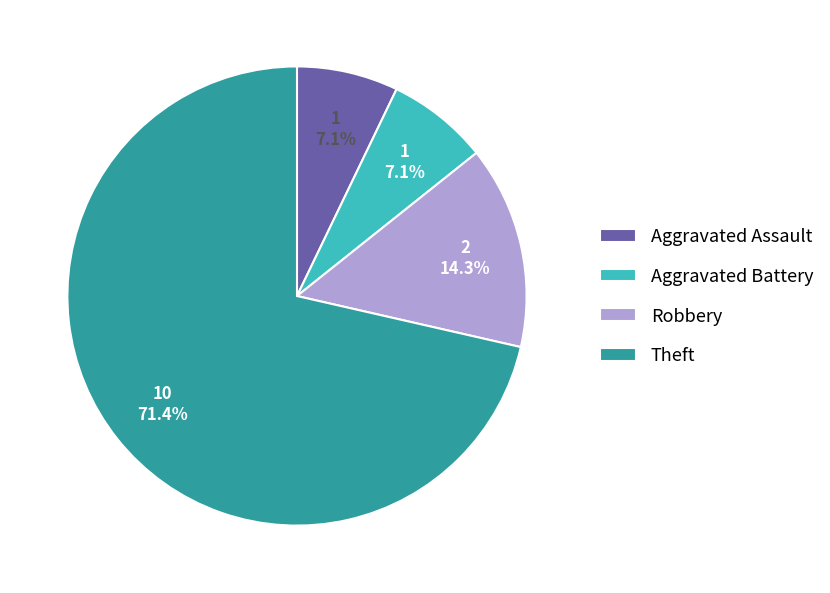

Which slice is the largest?

Theft